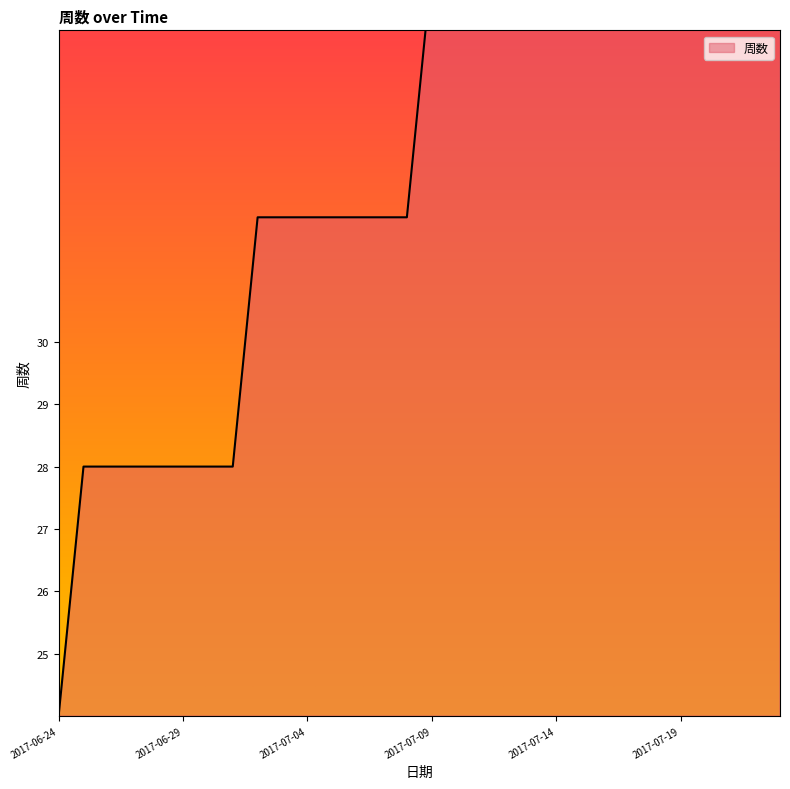

Rank the categories by value from highest to lowest.

2017-07-23, 2017-07-16, 2017-07-17, 2017-07-18, 2017-07-19, 2017-07-20, 2017-07-21, 2017-07-22, 2017-07-09, 2017-07-10, 2017-07-11, 2017-07-12, 2017-07-13, 2017-07-14, 2017-07-15, 2017-07-02, 2017-07-03, 2017-07-04, 2017-07-05, 2017-07-06, 2017-07-07, 2017-07-08, 2017-06-25, 2017-06-26, 2017-06-27, 2017-06-28, 2017-06-29, 2017-06-30, 2017-07-01, 2017-06-24